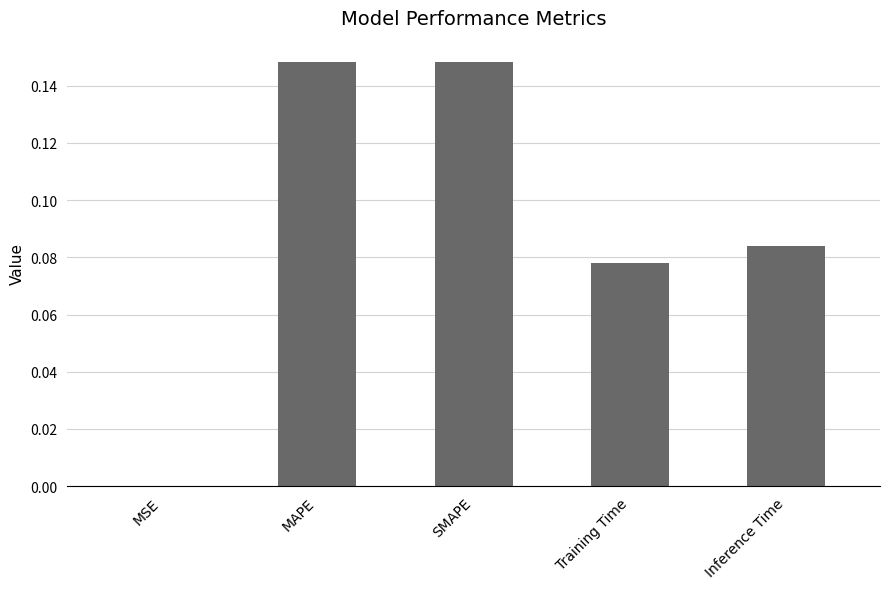

True or false: the data shows 0.0 at Training Time.

False